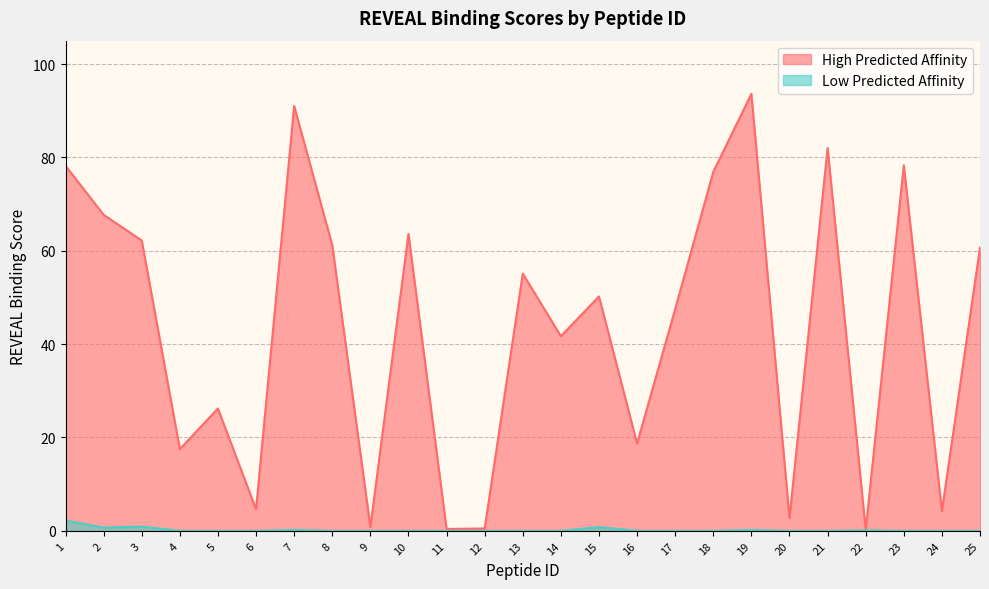

Reading left to right, extract all data points from this chart.

High Predicted Affinity: 78.2	67.7	62.2	17.5	26.2	4.6	91.0	61.2	0.8	63.6	0.4	0.5	55.1	41.7	50.2	18.7	47.5	76.9	93.6	2.7	82.0	0.2	78.3	4.2	60.7
Low Predicted Affinity: 2.2	0.7	0.9	0.0	0.0	0.0	0.2	0.0	0.0	0.0	0.0	0.0	0.0	0.0	0.8	0.0	0.0	0.0	0.2	0.0	0.0	0.1	0.0	0.0	0.0